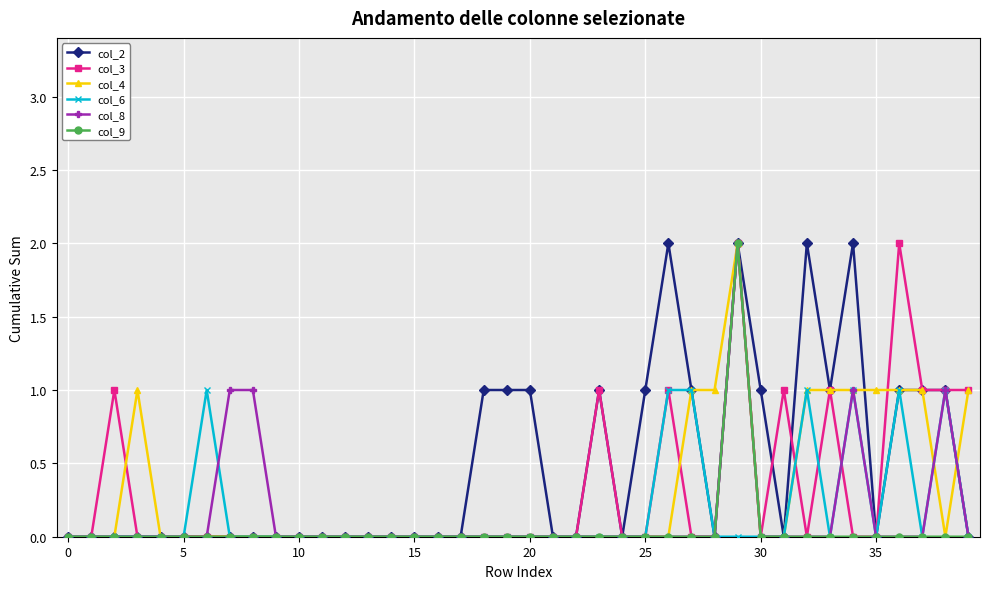

True or false: col_2 has more than 0 points higher than both neighbors.

True